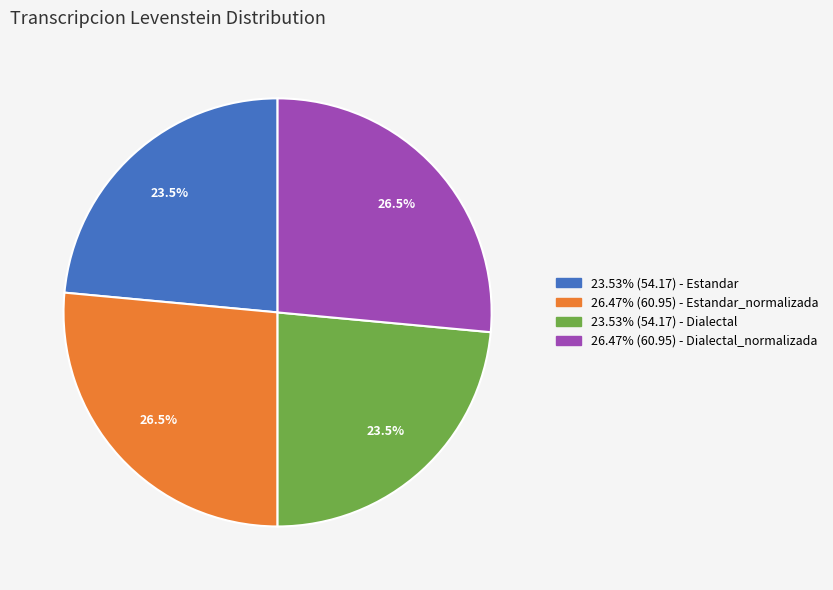

How many segments does this pie chart have?

4